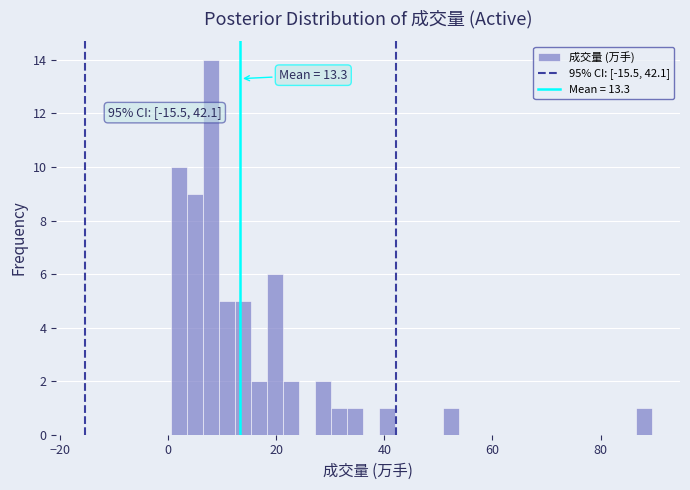

Around what value on the x-axis is the tallest bar? Give the approximate position of its centre, as read against the axis.

8